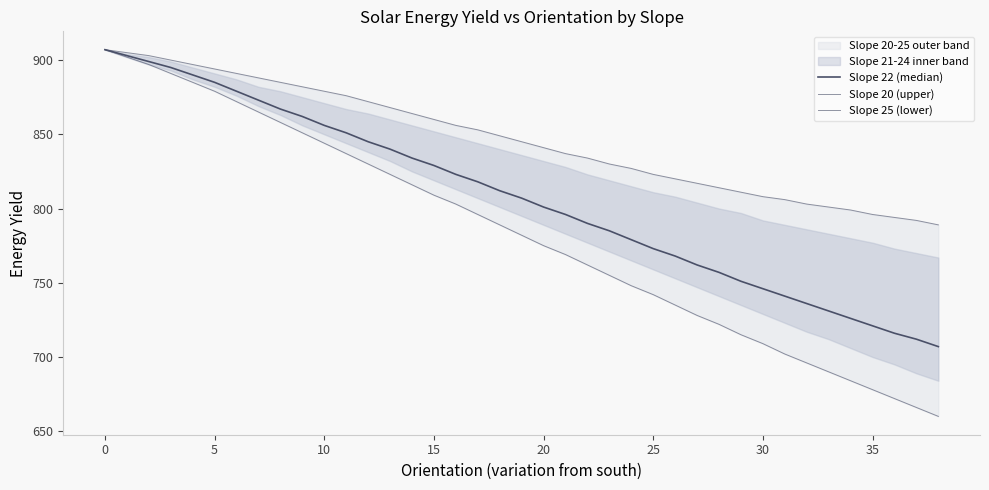

What is the spread (max minus min) of values at 32?

107